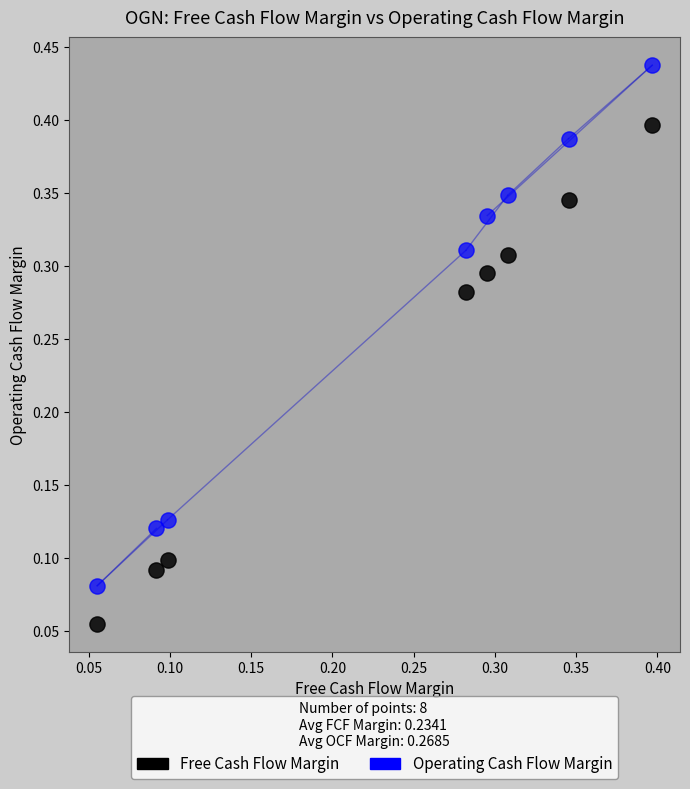

Which series contains the highest Y value?

Operating Cash Flow Margin